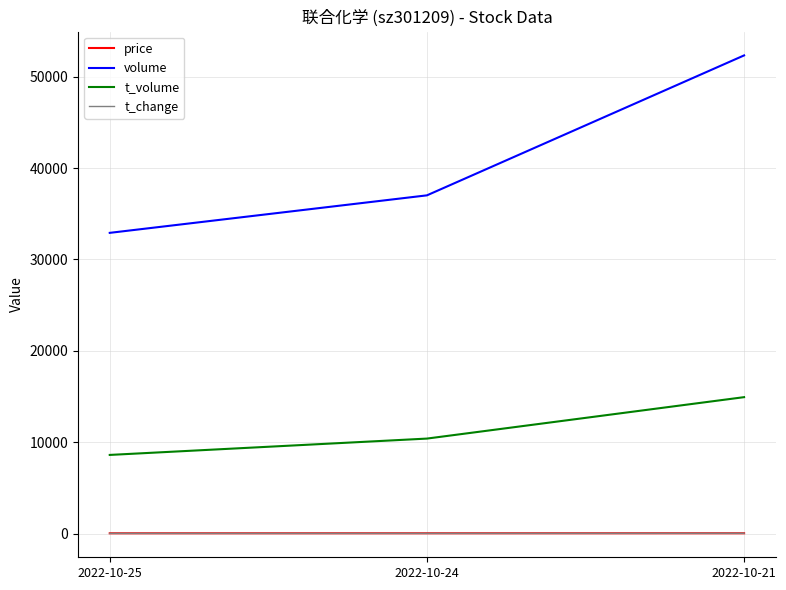

Count the number of data series in this chart.

4